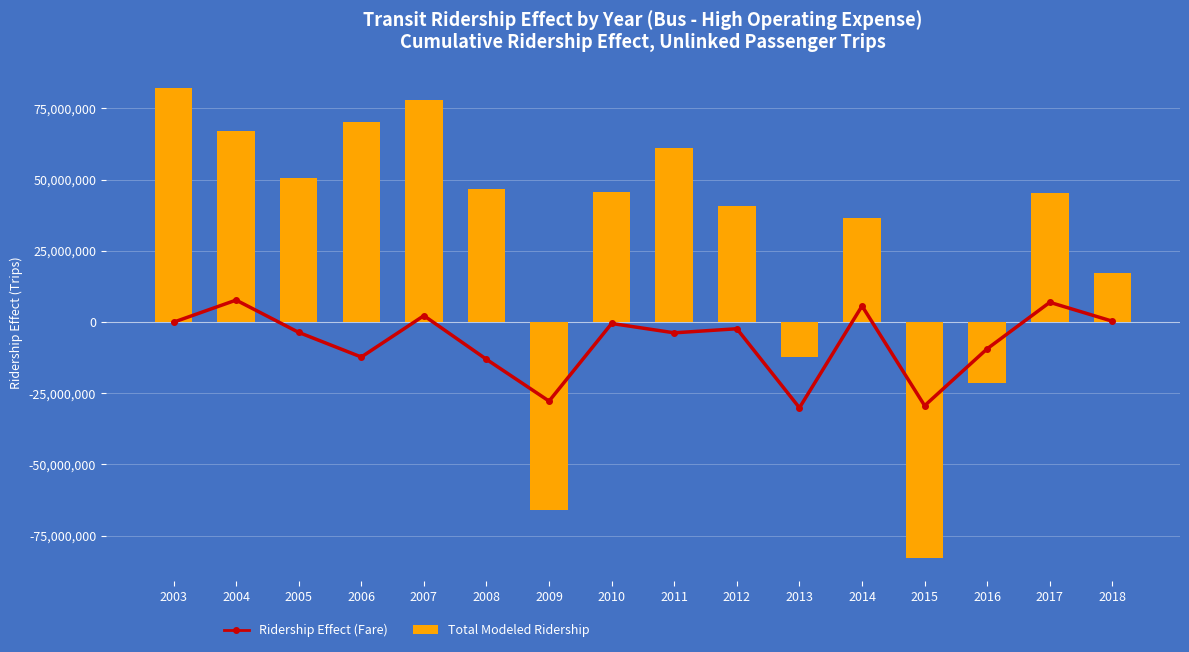

Rank the series by their maximum value, from highest to lowest.

Total Modeled Ridership, Ridership Effect (Fare)